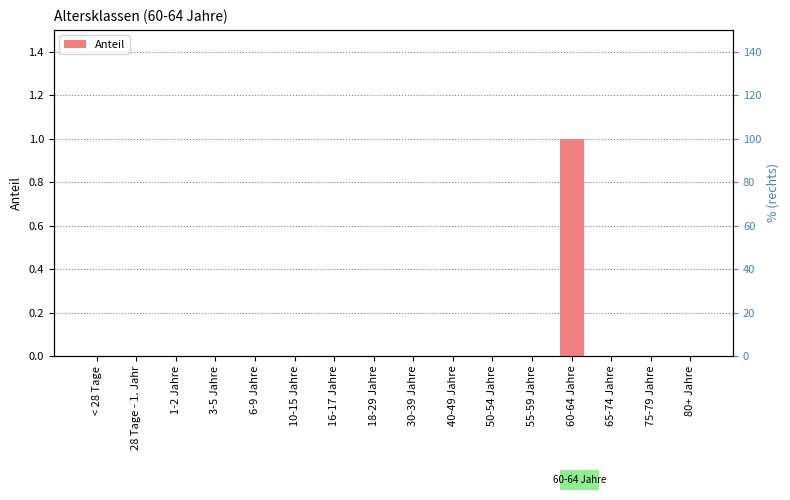

Does the chart contain stacked bars?

No